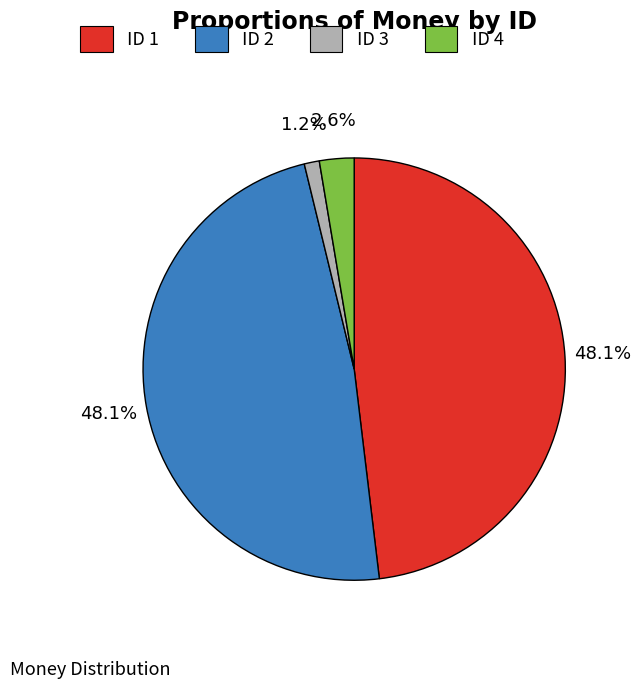

Does any single category account for the majority?

No